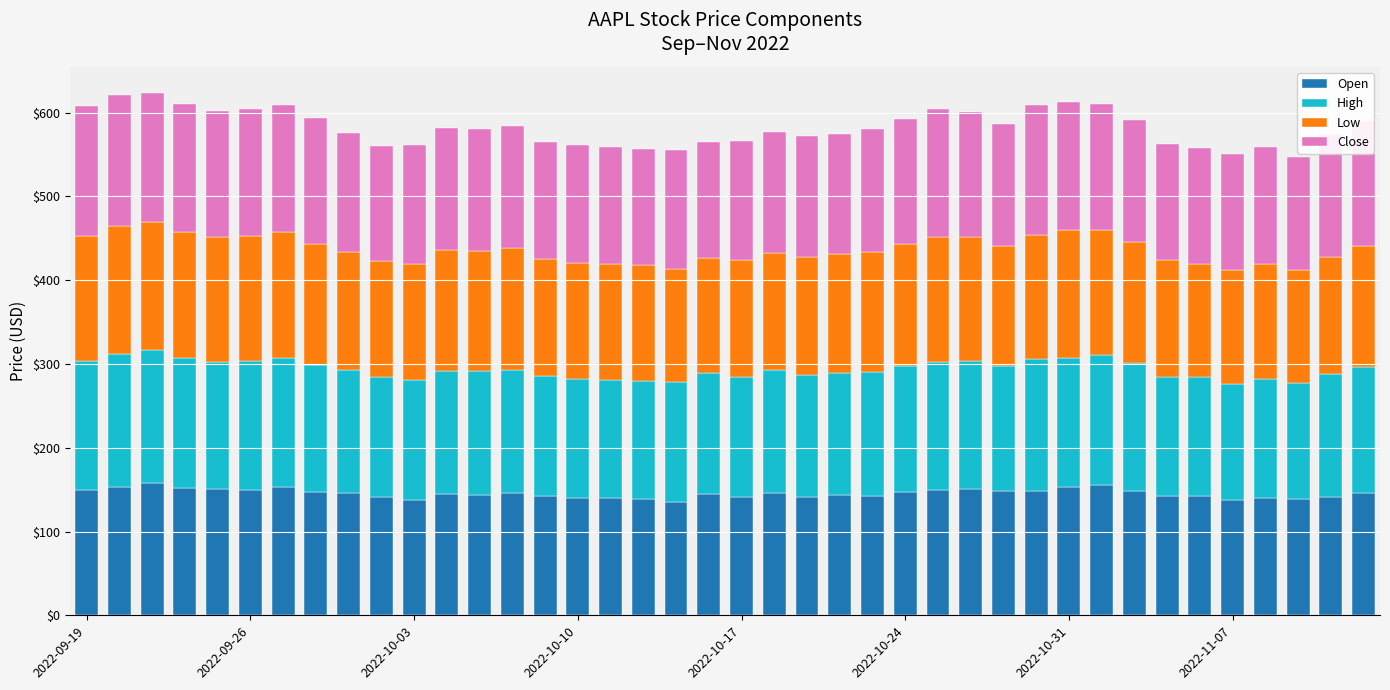

What is the maximum value for Open?

157.3